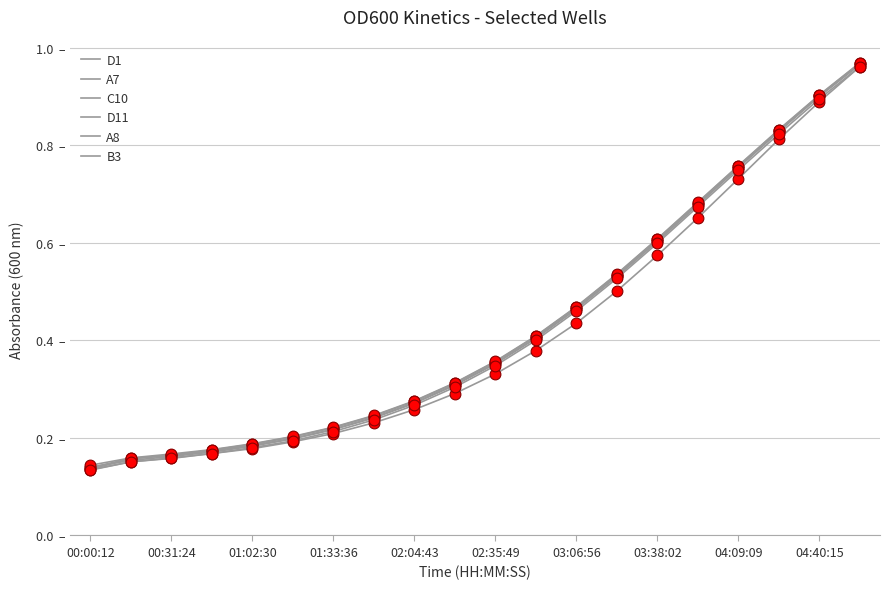

At how many categories does at least one series exceed 0?

20